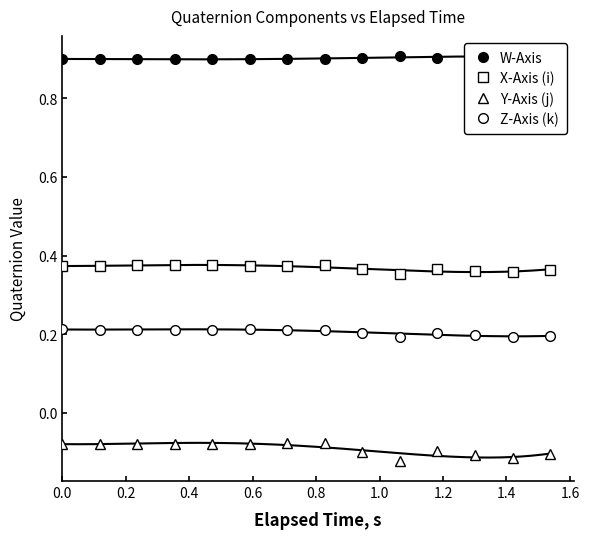

List the series in order of their overall mean, lowest first.

Y-Axis (j), Z-Axis (k), X-Axis (i), W-Axis